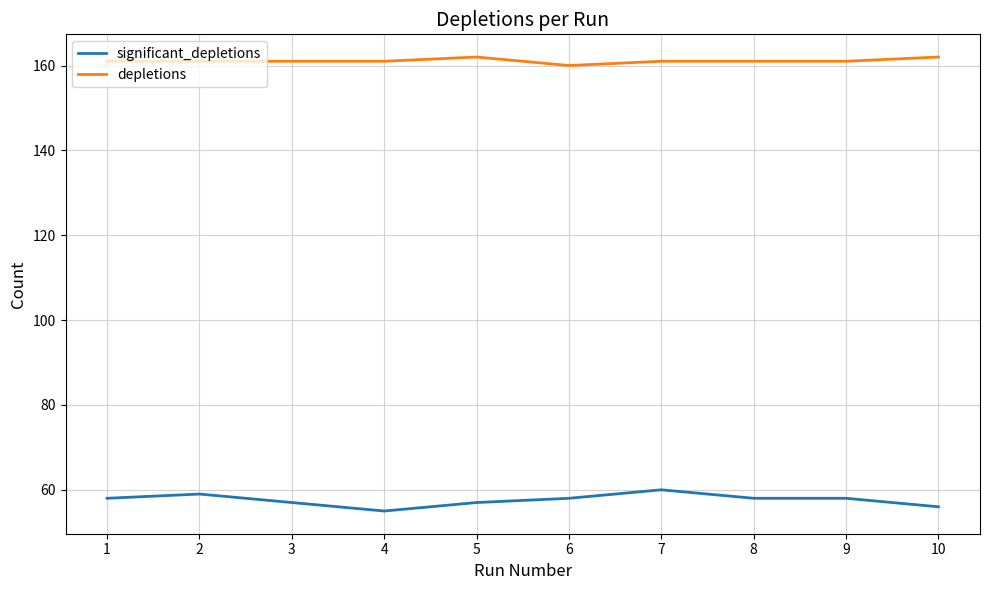

Rank the series by their average value, from lowest to highest.

significant_depletions, depletions